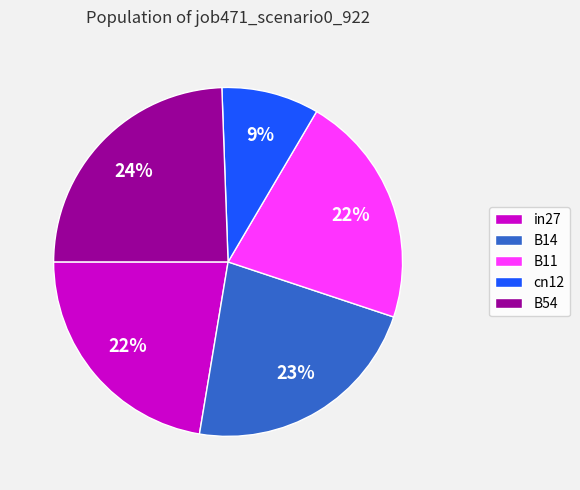

To the nearest percent, what is the average slice percentage?

20%